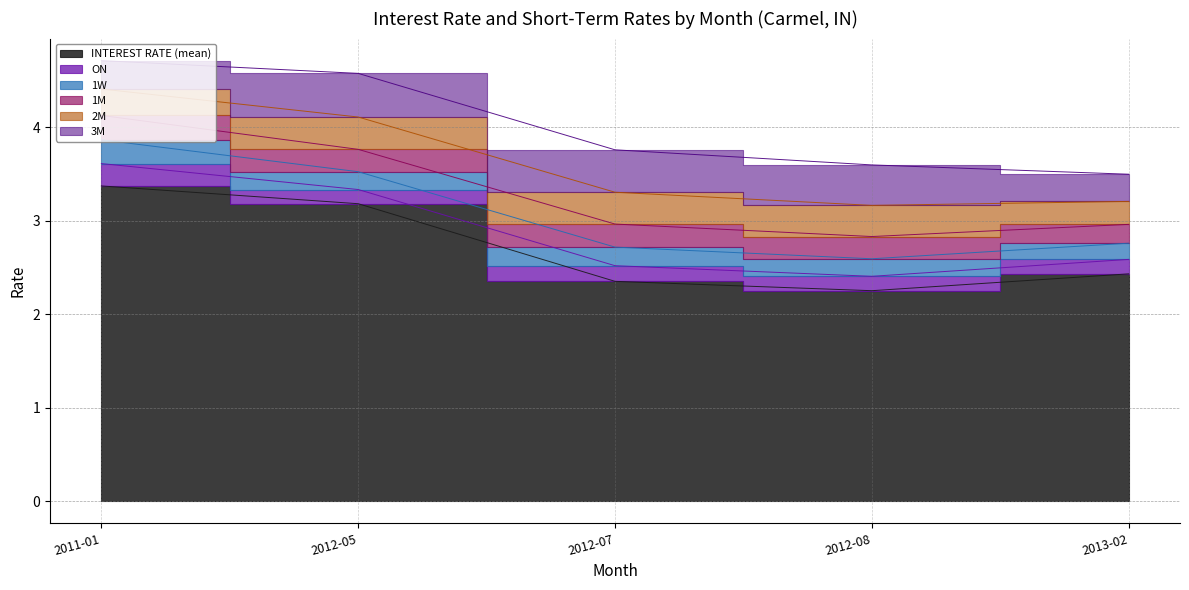

What is the sum of the 1M values at 2011-01 and 2012-05?

0.5